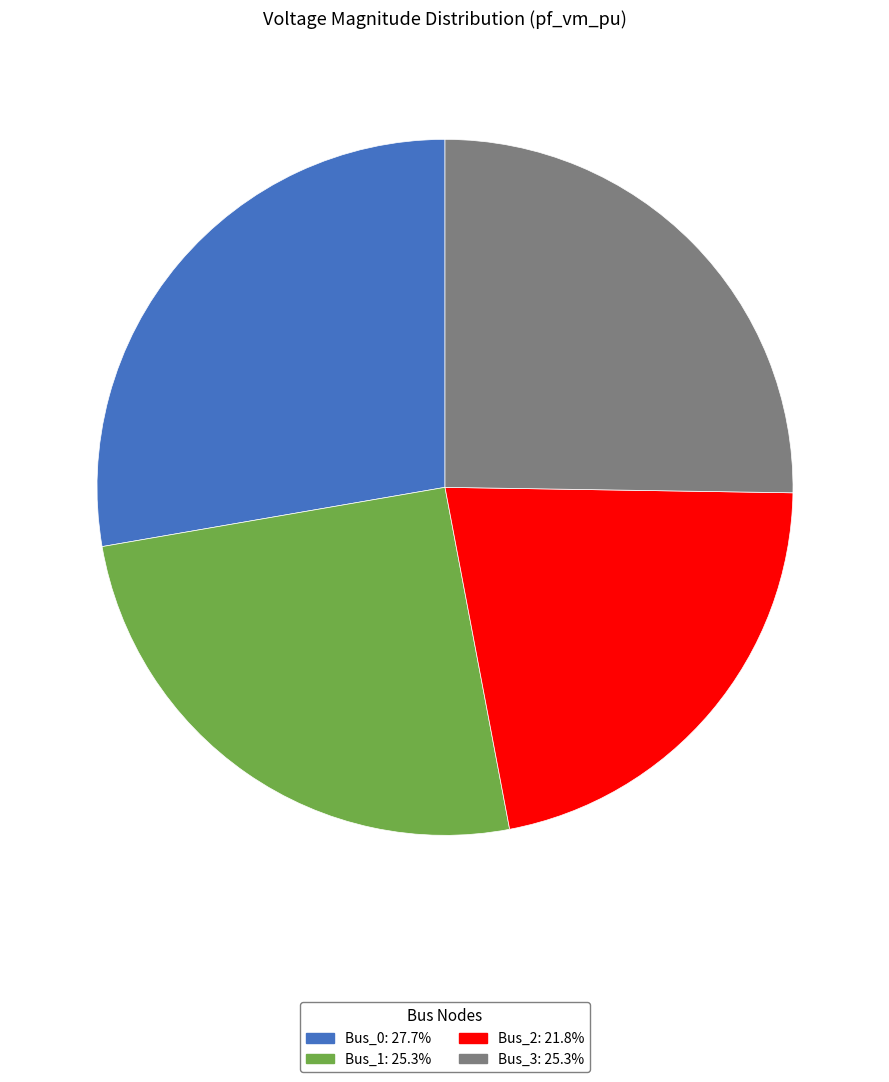

What is the smallest slice in the pie chart?

Bus_2